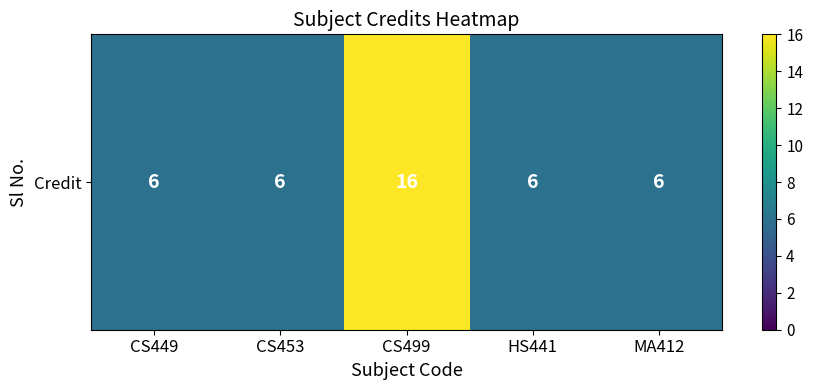

Count the values in the range 6 to 7.

4